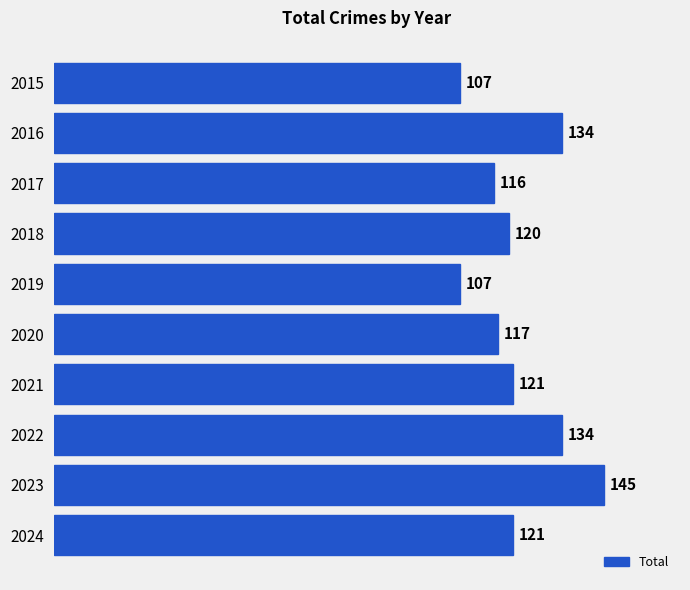

At which category does the chart reach its peak across all series?

2023